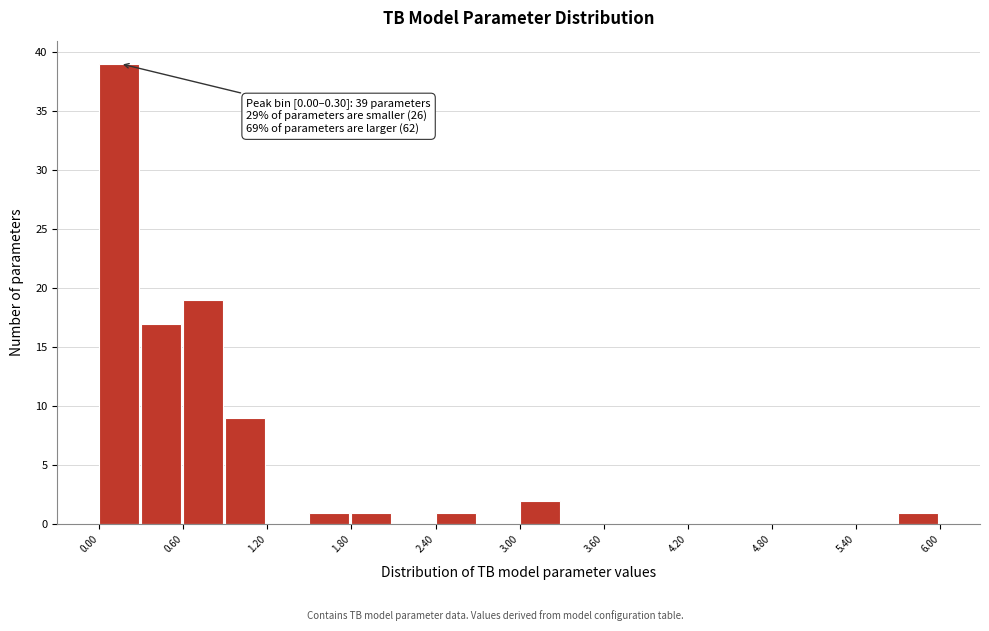

Read against the x-axis, roughly where is the centre of the tallest bar?

0.1